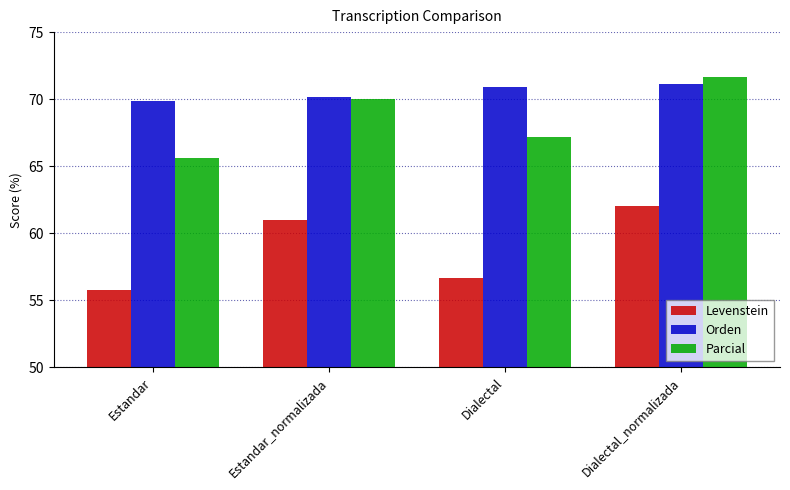

What is the label of the 2nd bar from the left?

Estandar_normalizada